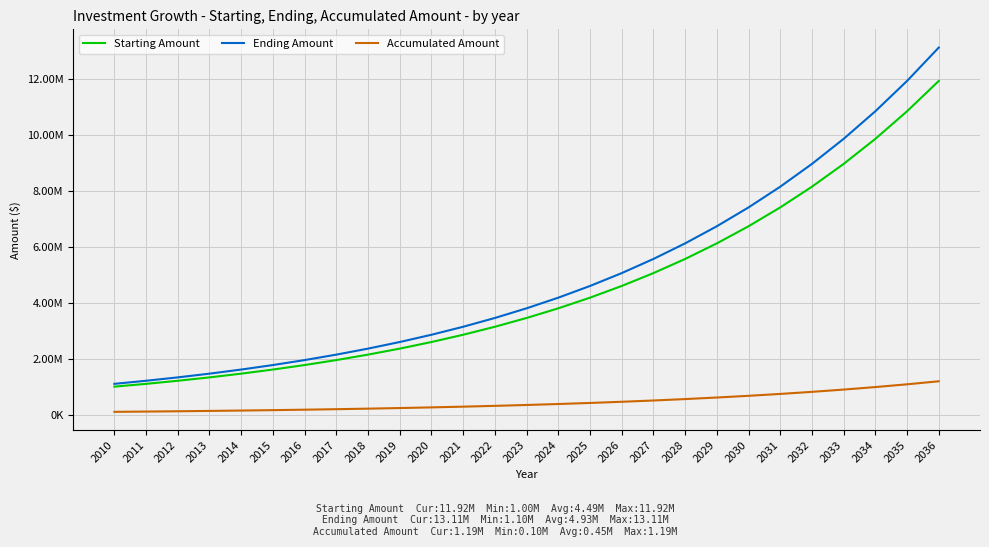

What are all the series names shown in the legend?

Starting Amount, Ending Amount, Accumulated Amount